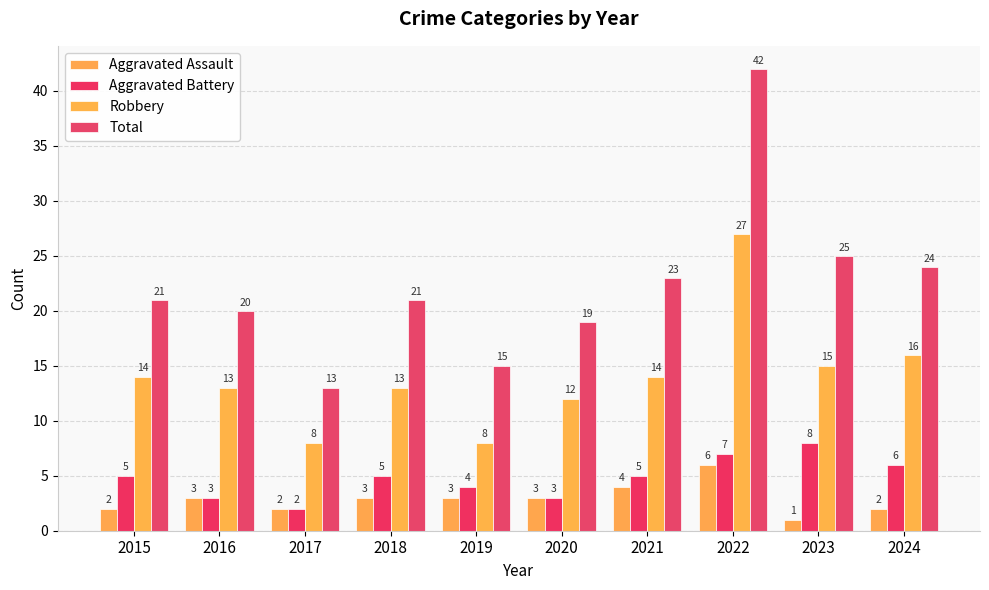

Does the chart contain any negative values?

No